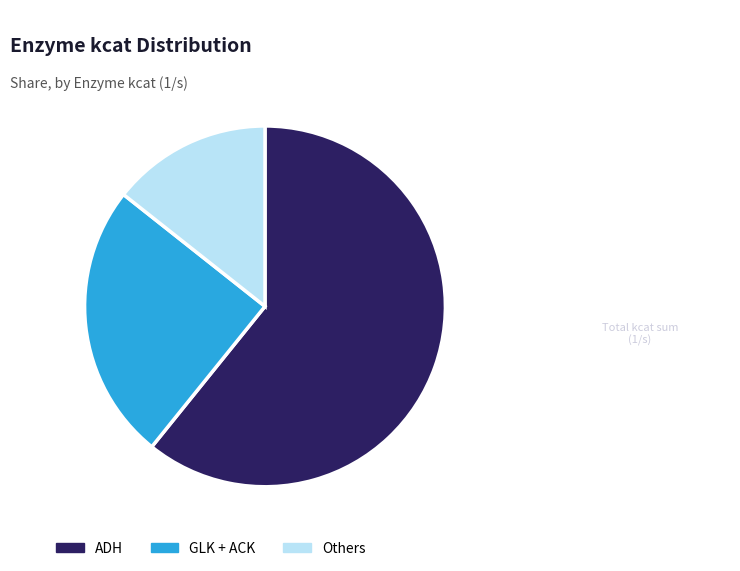

Which slice is the largest?

ADH